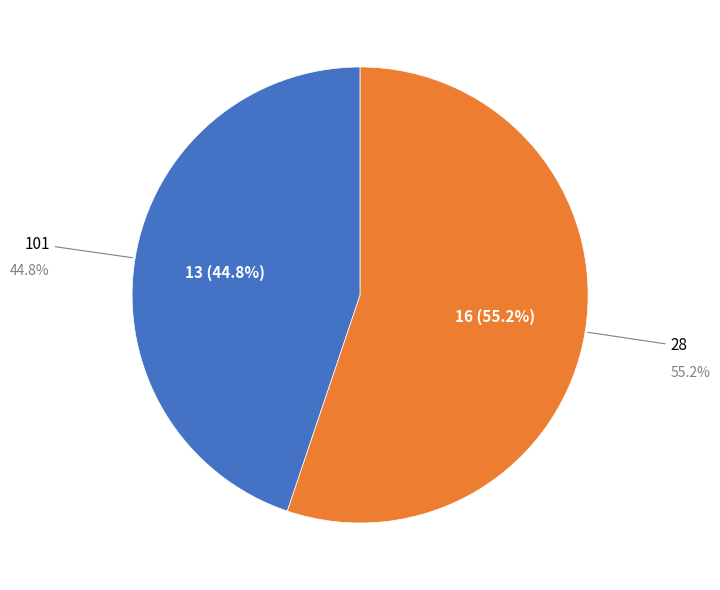

Combined, what portion of the pie is 28 and 101?

100.0%